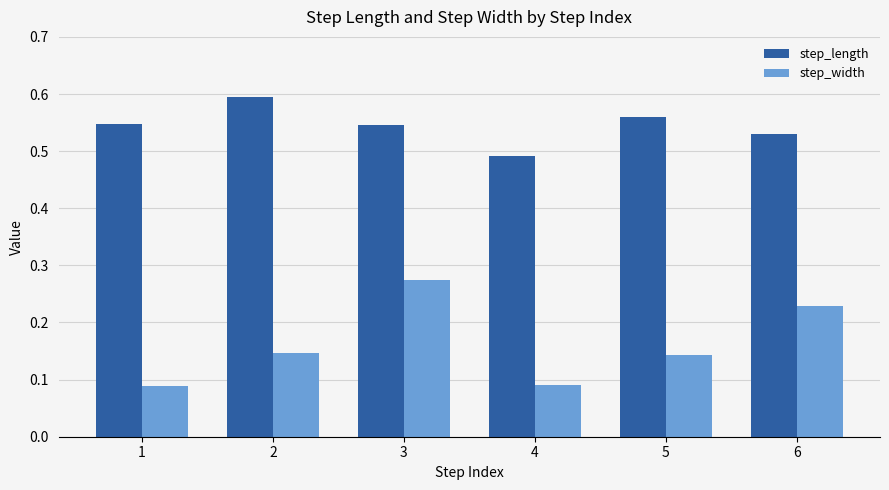

True or false: step_length has a value of 0.3 at 3.

False